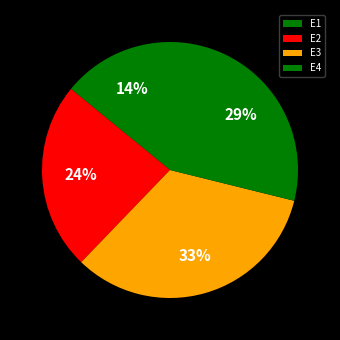

Rank the categories by value from lowest to highest.

E1, E2, E4, E3